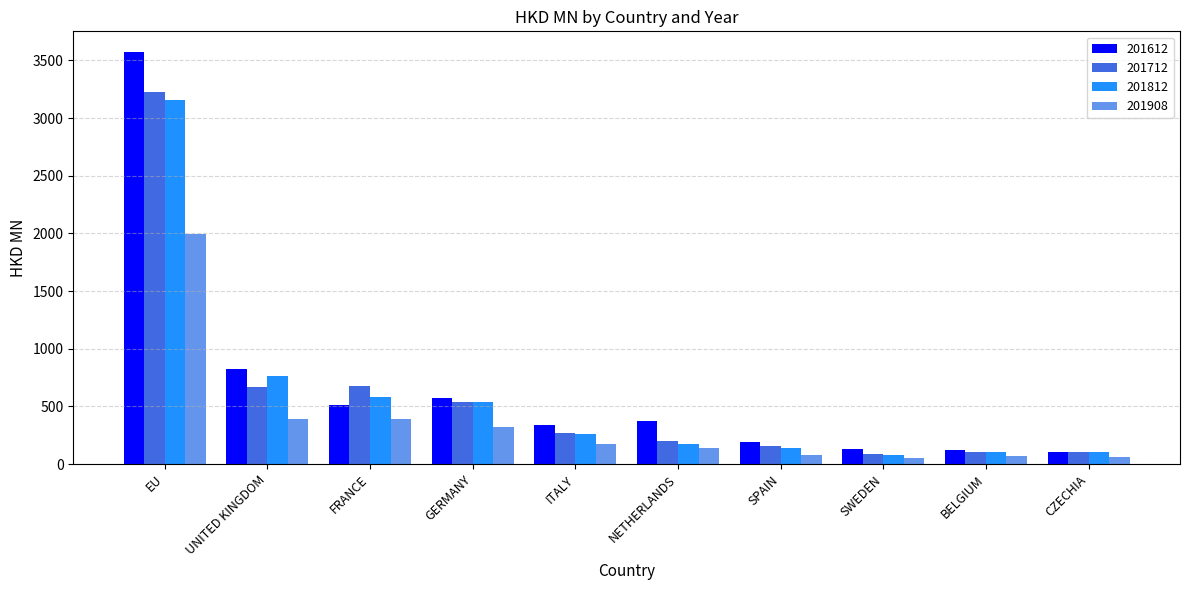

The value of 201812 at CZECHIA is 102.0. True or false?

True